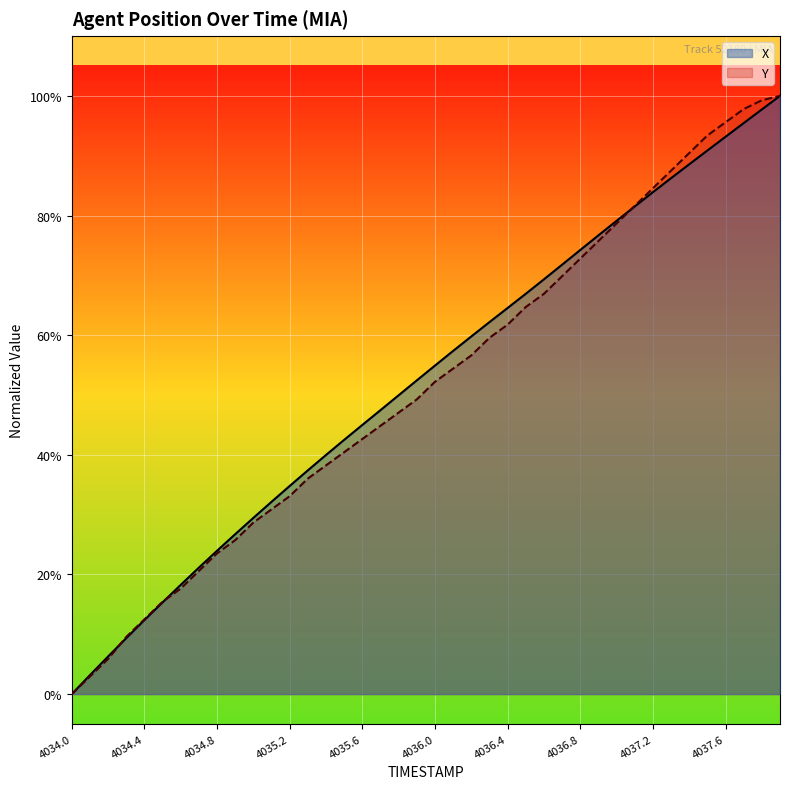

Is it true that X equals 0.2 at 4037.6?

False